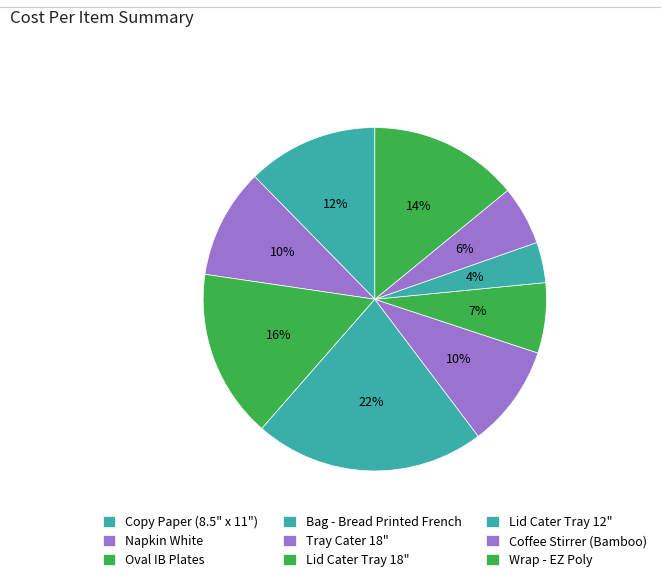

How many segments does this pie chart have?

9